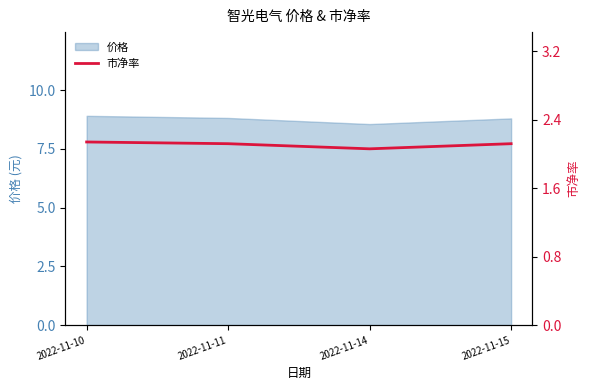

Count the number of categories in the chart.

4